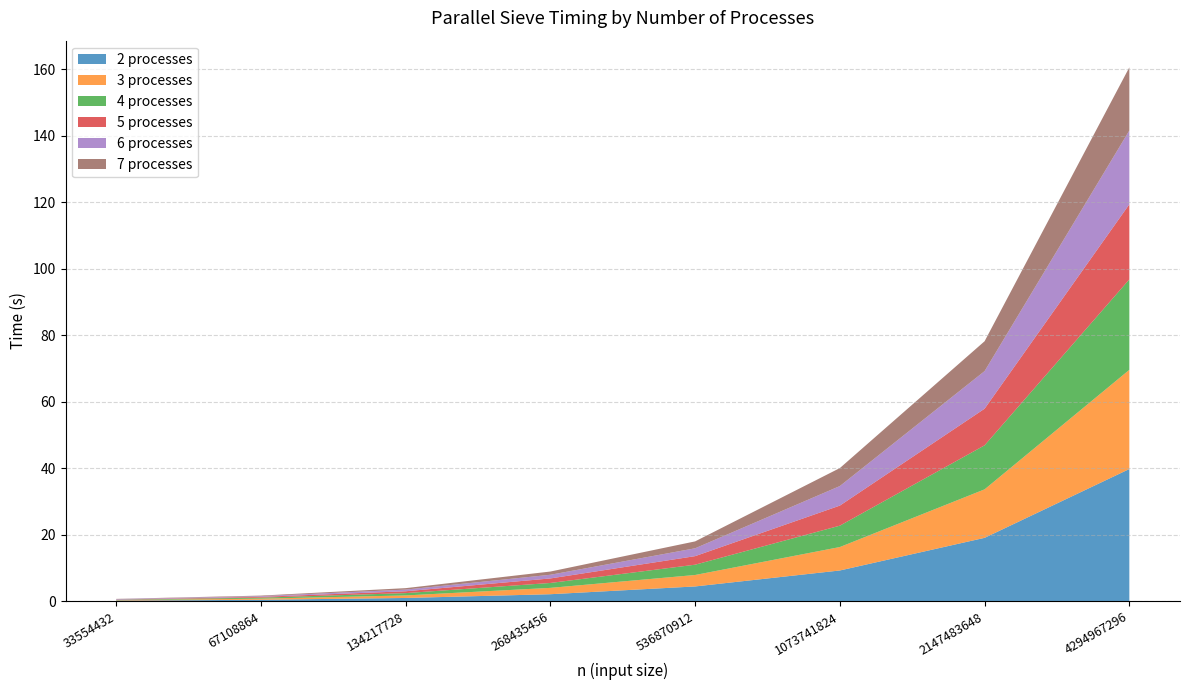

Reading left to right, transcribe all the data shown in this chart.

2 processes: 33554432=0.2	67108864=0.5	134217728=1.0	268435456=2.1	536870912=4.5	1073741824=9.3	2147483648=19.1	4294967296=39.8
3 processes: 33554432=0.1	67108864=0.3	134217728=0.8	268435456=1.9	536870912=3.4	1073741824=7.0	2147483648=14.6	4294967296=29.8
4 processes: 33554432=0.1	67108864=0.3	134217728=0.7	268435456=1.5	536870912=3.1	1073741824=6.4	2147483648=13.2	4294967296=27.2
5 processes: 33554432=0.1	67108864=0.2	134217728=0.6	268435456=1.4	536870912=2.6	1073741824=6.0	2147483648=11.0	4294967296=22.6
6 processes: 33554432=0.1	67108864=0.2	134217728=0.5	268435456=1.1	536870912=2.4	1073741824=5.9	2147483648=11.3	4294967296=22.2
7 processes: 33554432=0.1	67108864=0.2	134217728=0.4	268435456=1.0	536870912=2.1	1073741824=5.4	2147483648=9.0	4294967296=19.0